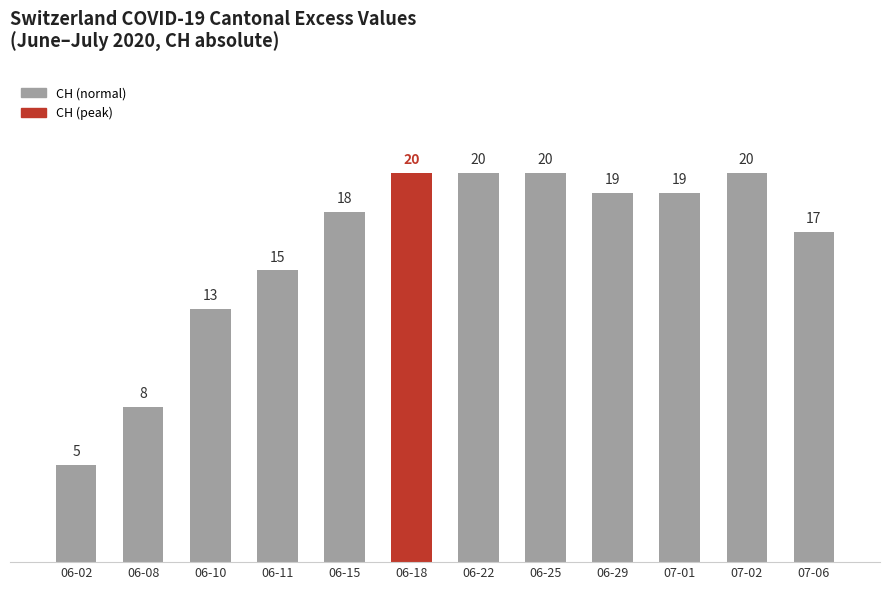

How many values are below 19?

6